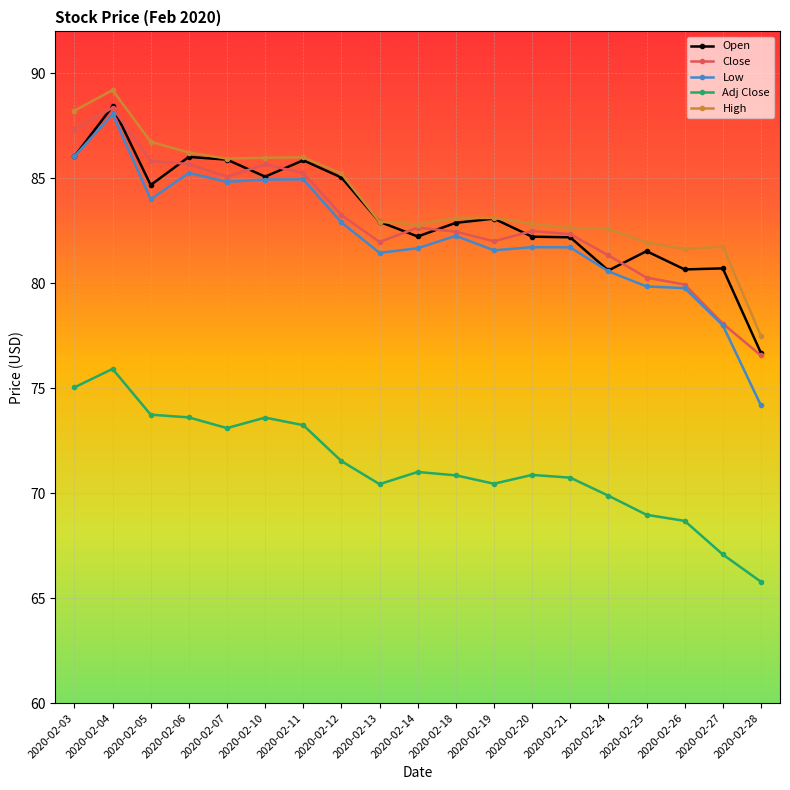

How many distinct data groups are displayed?

5